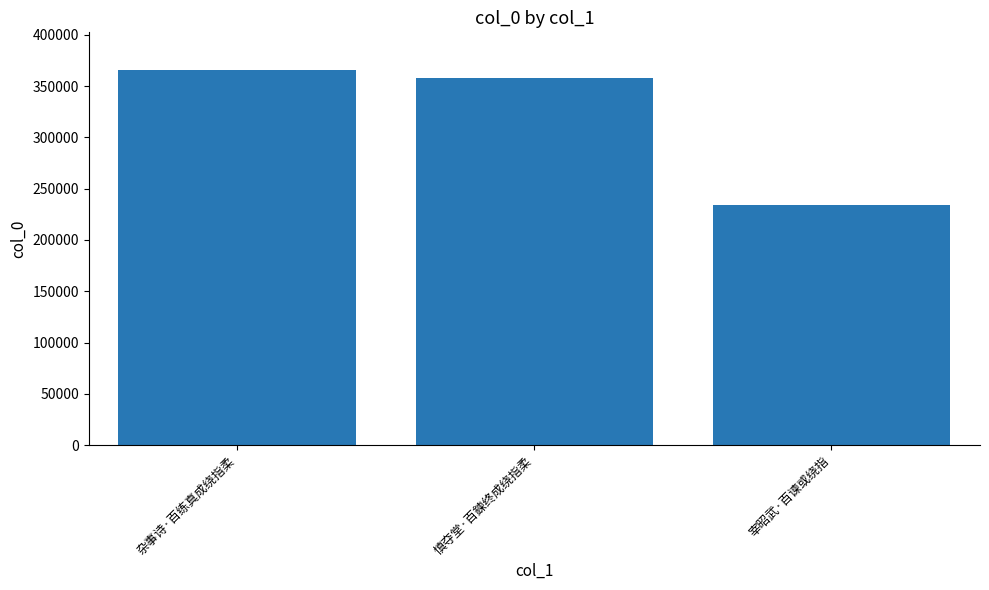

Does the chart contain any negative values?

No